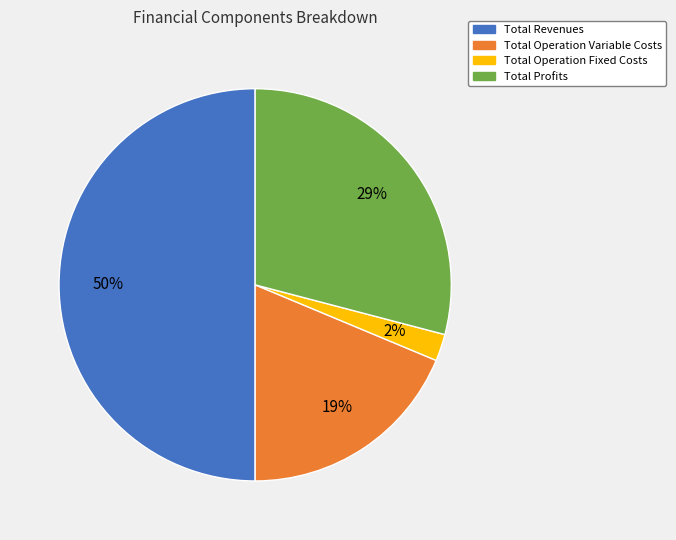

To the nearest percent, what is the average slice percentage?

25%